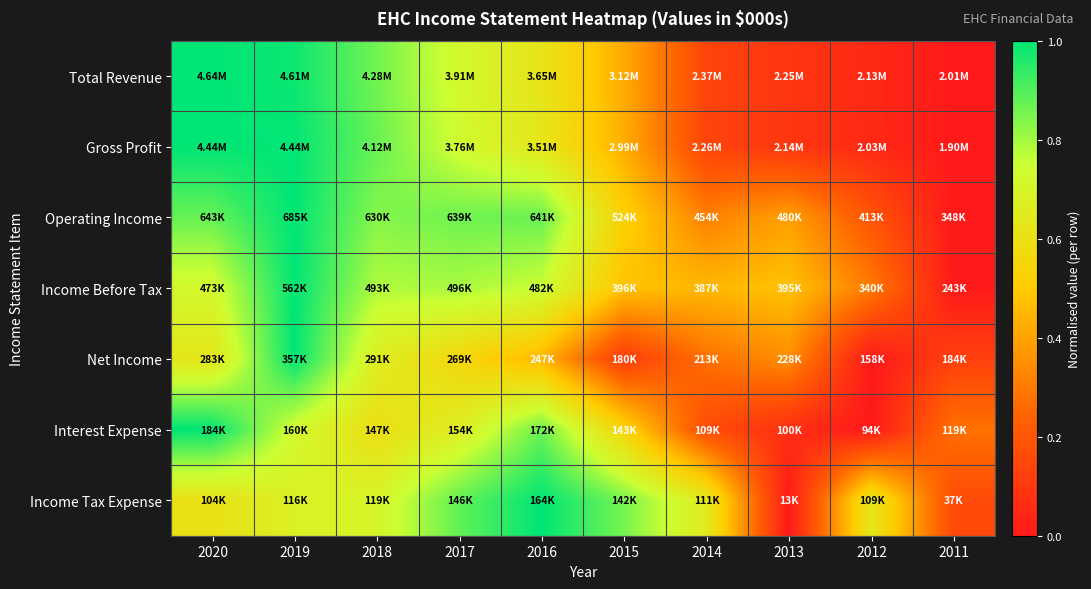

Reading left to right, extract all data points from this chart.

Total Revenue: 2020=1.0	2019=1.0	2018=0.9	2017=0.7	2016=0.6	2015=0.4	2014=0.1	2013=0.1	2012=0.0	2011=0.0
Gross Profit: 2020=1.0	2019=1.0	2018=0.9	2017=0.7	2016=0.6	2015=0.4	2014=0.1	2013=0.1	2012=0.1	2011=0.0
Operating Income: 2020=0.9	2019=1.0	2018=0.8	2017=0.9	2016=0.9	2015=0.5	2014=0.3	2013=0.4	2012=0.2	2011=0.0
Income Before Tax: 2020=0.7	2019=1.0	2018=0.8	2017=0.8	2016=0.7	2015=0.5	2014=0.5	2013=0.5	2012=0.3	2011=0.0
Net Income: 2020=0.6	2019=1.0	2018=0.7	2017=0.6	2016=0.4	2015=0.1	2014=0.3	2013=0.3	2012=0.0	2011=0.1
Interest Expense: 2020=1.0	2019=0.7	2018=0.6	2017=0.7	2016=0.9	2015=0.5	2014=0.2	2013=0.1	2012=0.0	2011=0.3
Income Tax Expense: 2020=0.6	2019=0.7	2018=0.7	2017=0.9	2016=1.0	2015=0.9	2014=0.6	2013=0.0	2012=0.6	2011=0.2